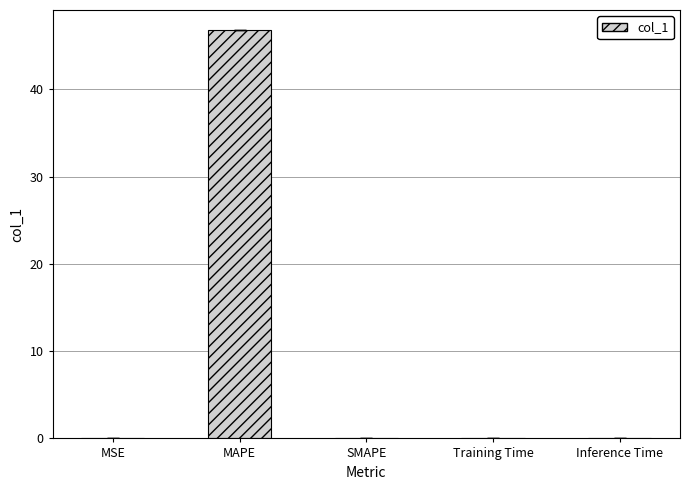

Is it true that the value at Inference Time is 0.0?

True